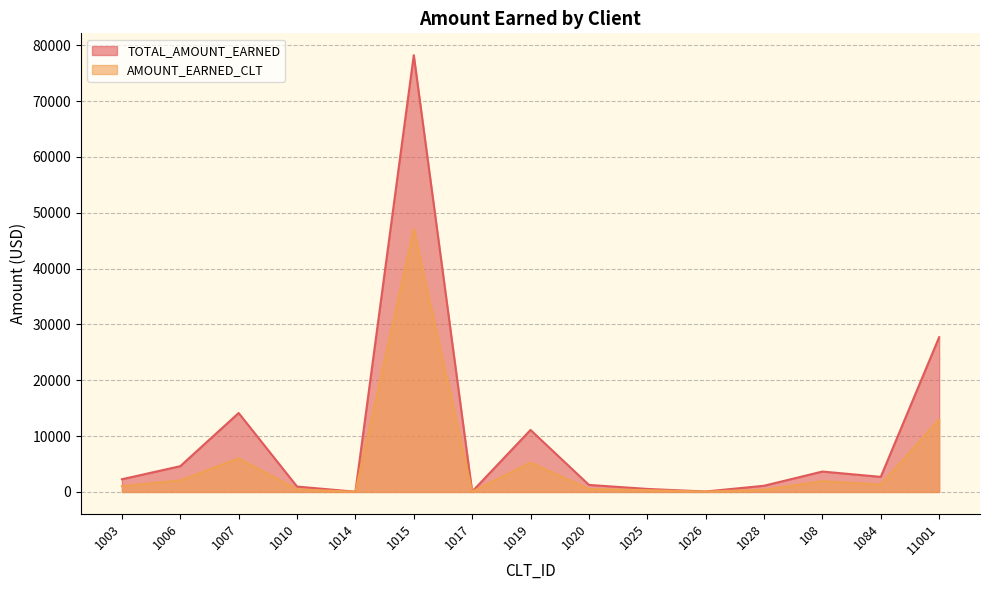

List the series in order of their overall mean, highest first.

TOTAL_AMOUNT_EARNED, AMOUNT_EARNED_CLT